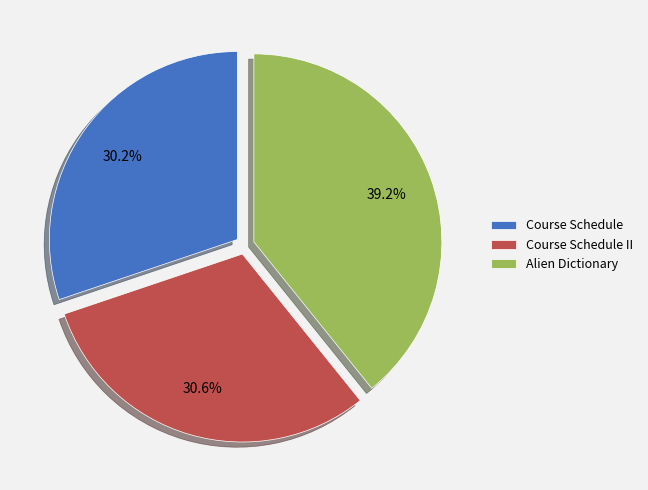

Is Alien Dictionary the majority of the pie?

No